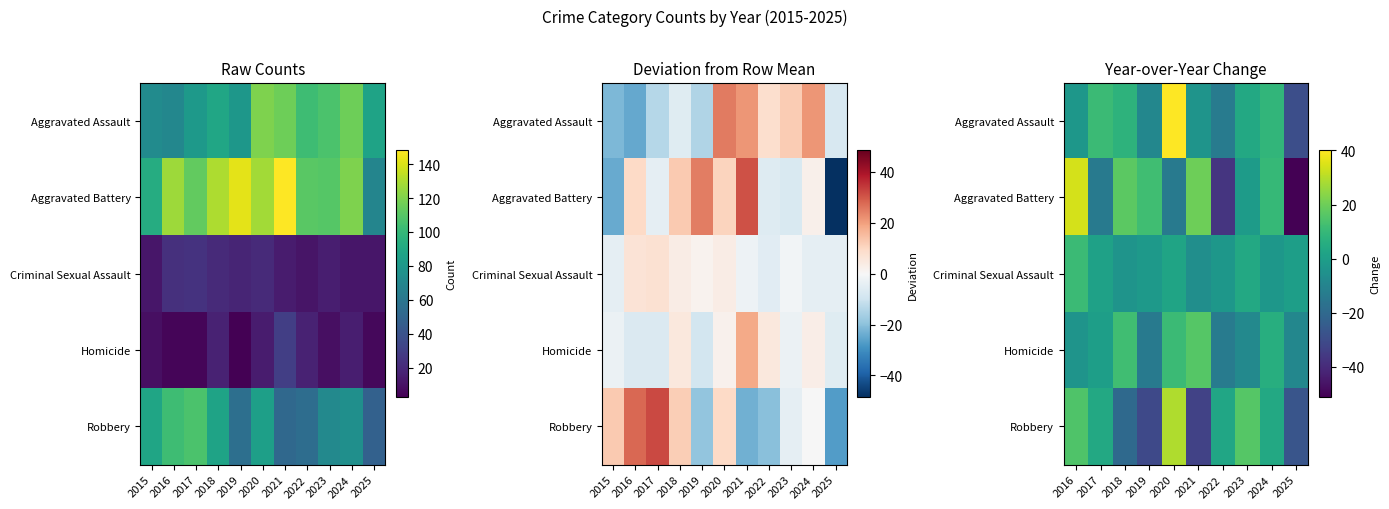

What value does the Criminal Sexual Assault series have at 2021?

-6